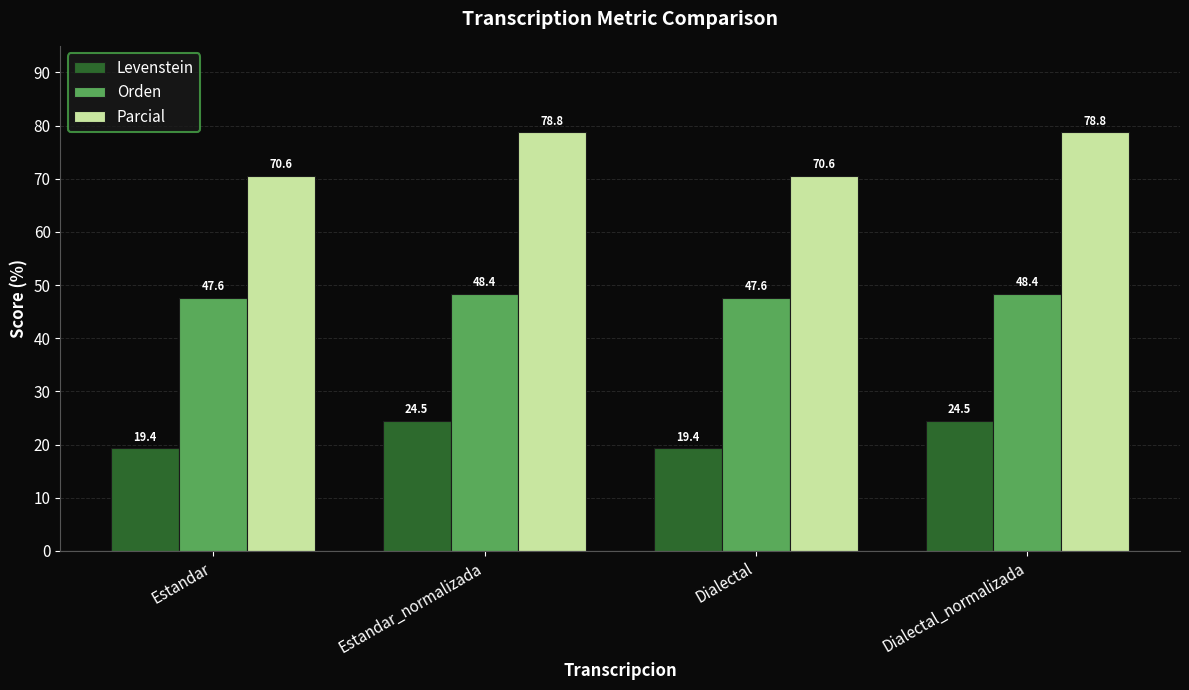

What is the difference between the maximum and minimum values in the Parcial series?

8.2